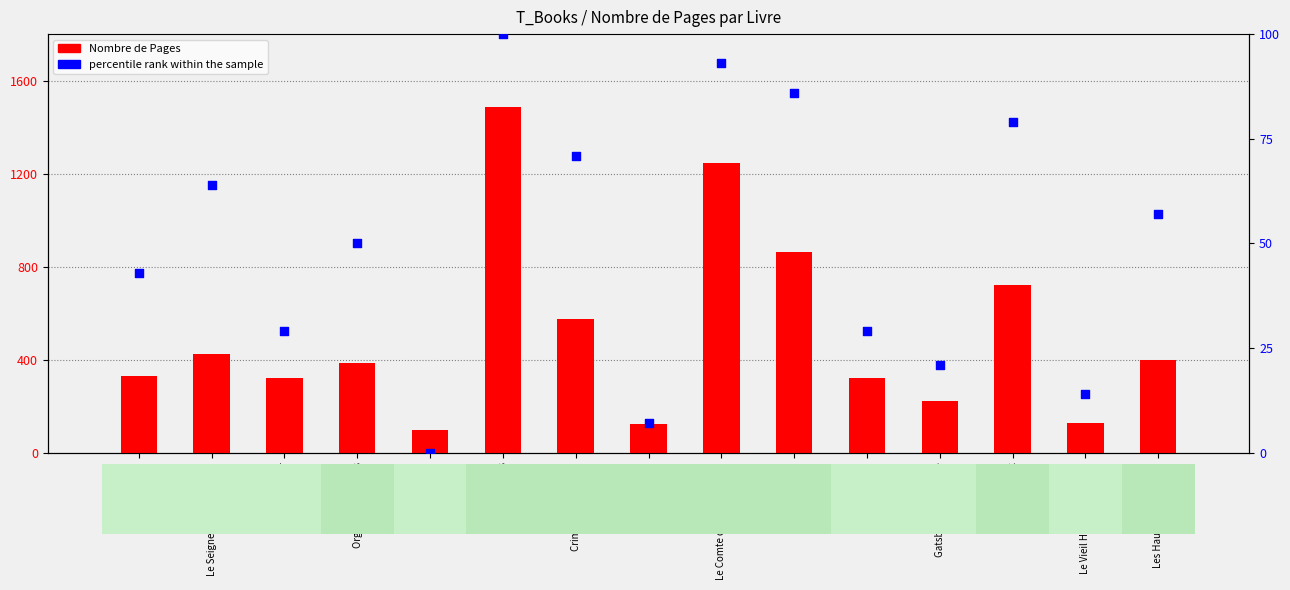

Which series has the largest total across all categories?

Nombre de Pages